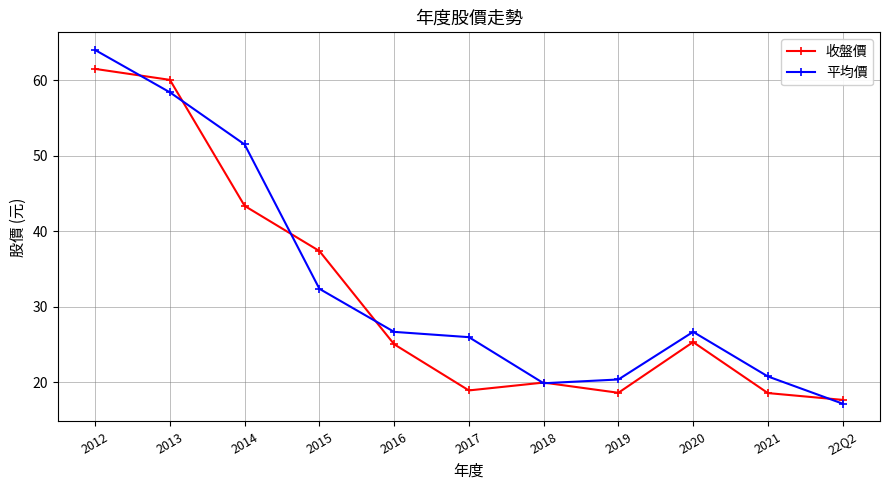

Is it true that 平均價 equals 17.2 at 22Q2?

True